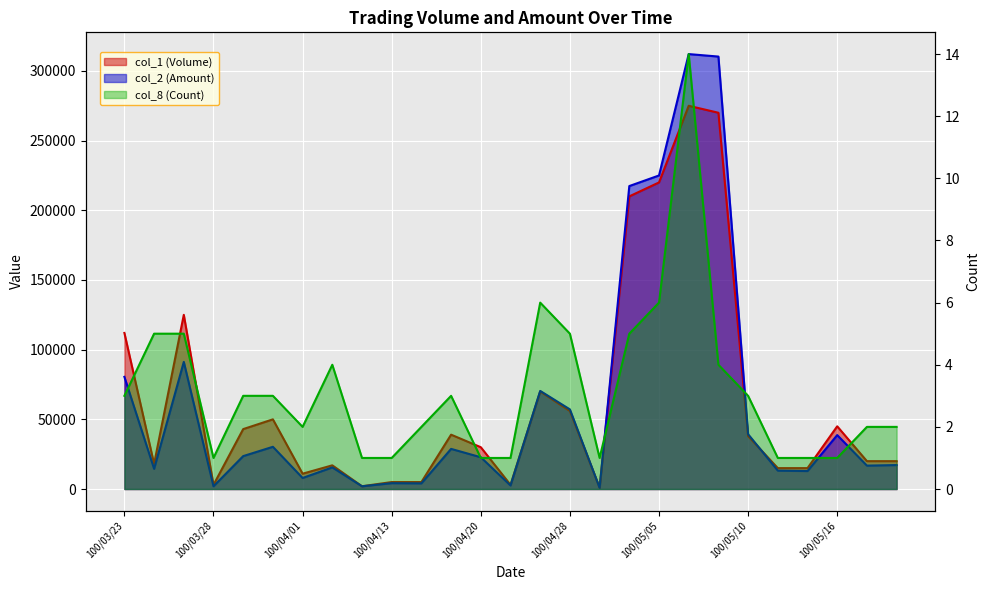

Reading left to right, transcribe all the data shown in this chart.

col_1 (Volume): 100/03/23=112000	100/03/24=18000	100/03/25=125000	100/03/28=3000	100/03/29=43000	100/03/30=50000	100/04/01=11000	100/04/06=17000	100/04/11=2000	100/04/13=5000	100/04/18=5000	100/04/19=39000	100/04/20=30000	100/04/21=3000	100/04/27=70000	100/04/28=56000	100/05/03=1000	100/05/04=210000	100/05/05=220000	100/05/06=275000	100/05/09=270000	100/05/10=38000	100/05/12=15000	100/05/13=15000	100/05/16=45000	100/05/18=20000	100/05/19=20000
col_2 (Amount): 100/03/23=80490	100/03/24=14500	100/03/25=91220	100/03/28=1950	100/03/29=23620	100/03/30=30300	100/04/01=7920	100/04/06=15520	100/04/11=1960	100/04/13=4200	100/04/18=4070	100/04/19=28800	100/04/20=22800	100/04/21=2550	100/04/27=70400	100/04/28=57140	100/05/03=870	100/05/04=217400	100/05/05=225000	100/05/06=312100	100/05/09=310320	100/05/10=39330	100/05/12=13200	100/05/13=12900	100/05/16=38700	100/05/18=16800	100/05/19=17200
col_8 (Count): 100/03/23=3	100/03/24=5	100/03/25=5	100/03/28=1	100/03/29=3	100/03/30=3	100/04/01=2	100/04/06=4	100/04/11=1	100/04/13=1	100/04/18=2	100/04/19=3	100/04/20=1	100/04/21=1	100/04/27=6	100/04/28=5	100/05/03=1	100/05/04=5	100/05/05=6	100/05/06=14	100/05/09=4	100/05/10=3	100/05/12=1	100/05/13=1	100/05/16=1	100/05/18=2	100/05/19=2